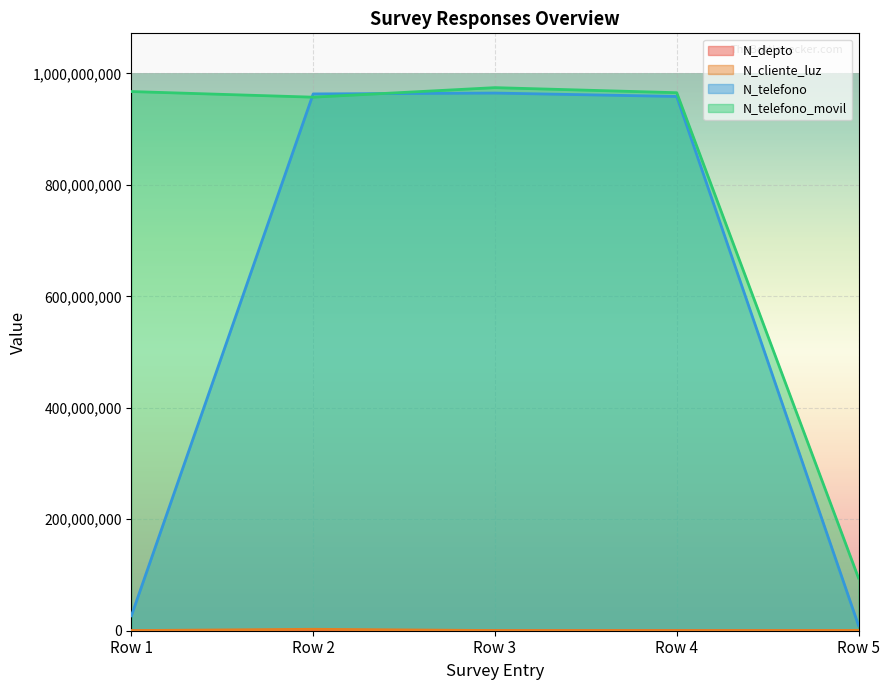

The value of N_telefono at Row 2 is 635066971. True or false?

False